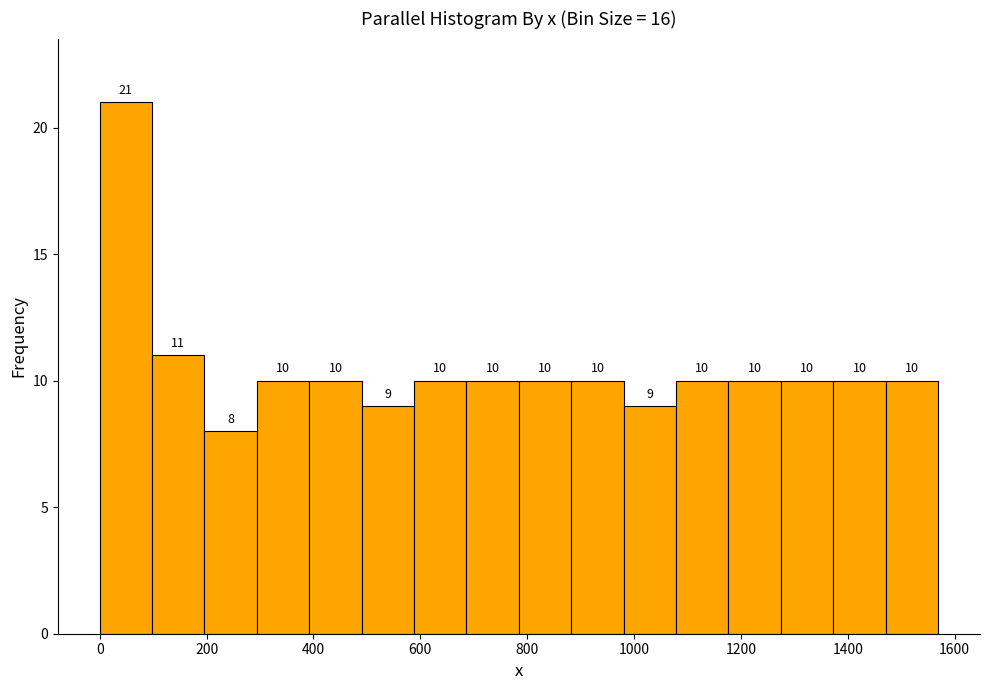

Reading left to right, transcribe this chart: for each bar, give the range it covers on the x-axis and its height. The bar edges are not printed on the chart, so give them approximately, as read against the axis.

0 to 100: 21
100 to 200: 11
200 to 300: 8
300 to 400: 10
400 to 500: 10
500 to 580: 9
580 to 680: 10
680 to 780: 10
780 to 880: 10
880 to 980: 10
980 to 1080: 9
1080 to 1180: 10
1180 to 1280: 10
1280 to 1380: 10
1380 to 1480: 10
1480 to 1560: 10